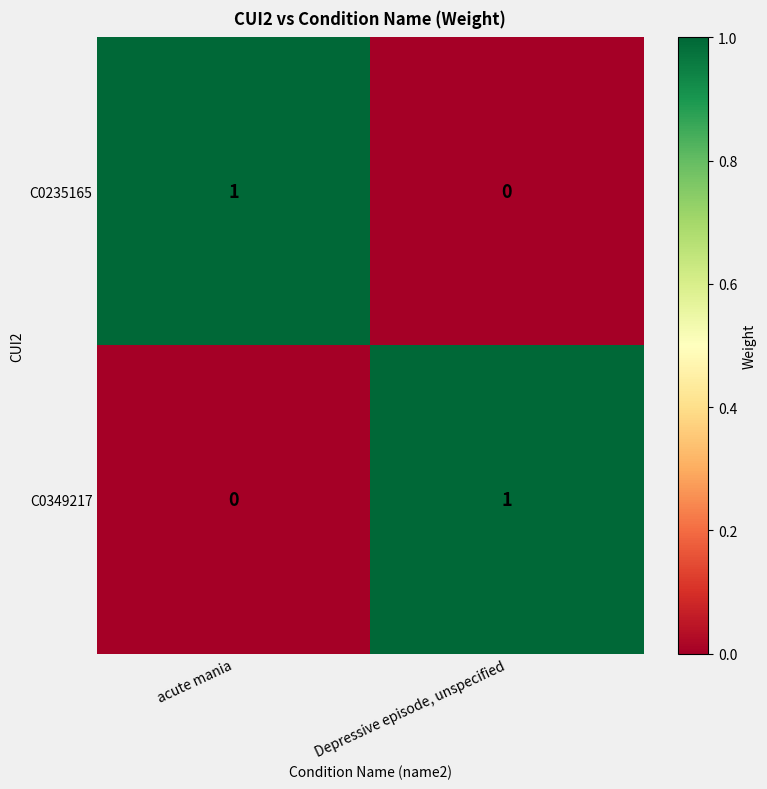

Is the value of C0235165 at acute mania greater than the value of C0349217 at acute mania?

Yes